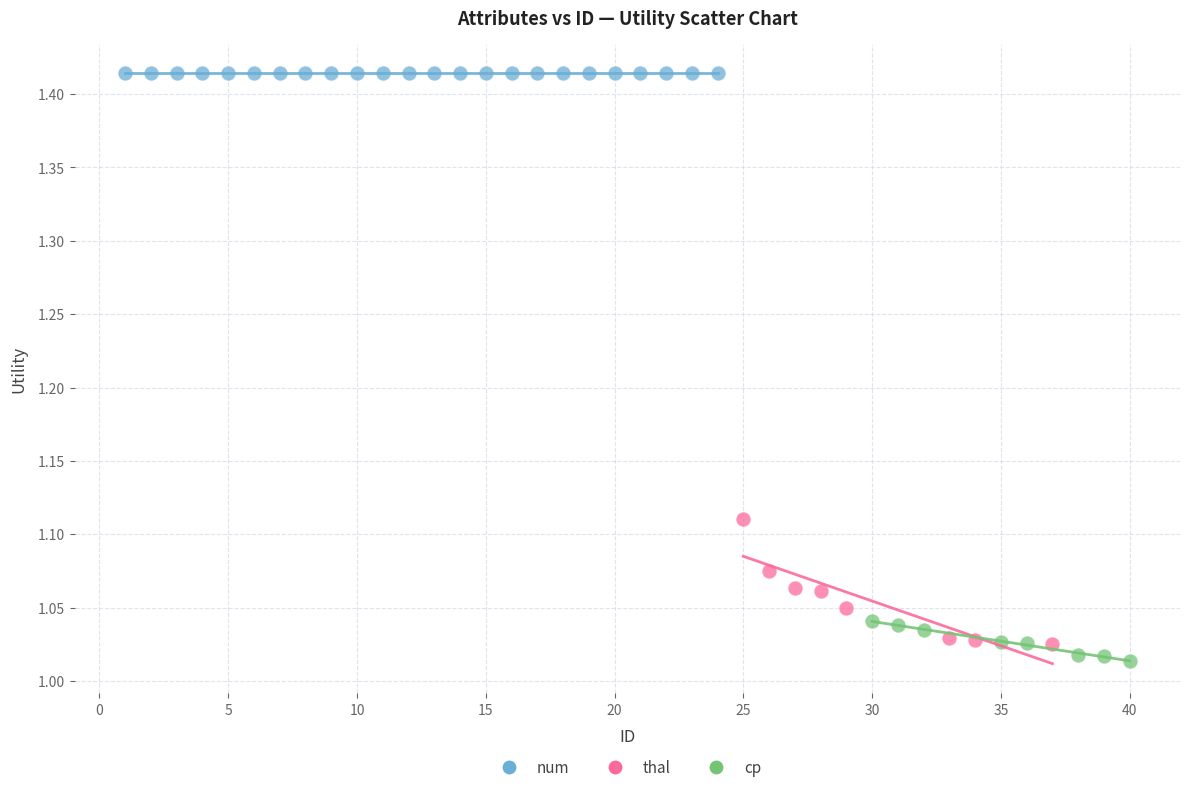

Which series reaches the maximum Y coordinate?

num